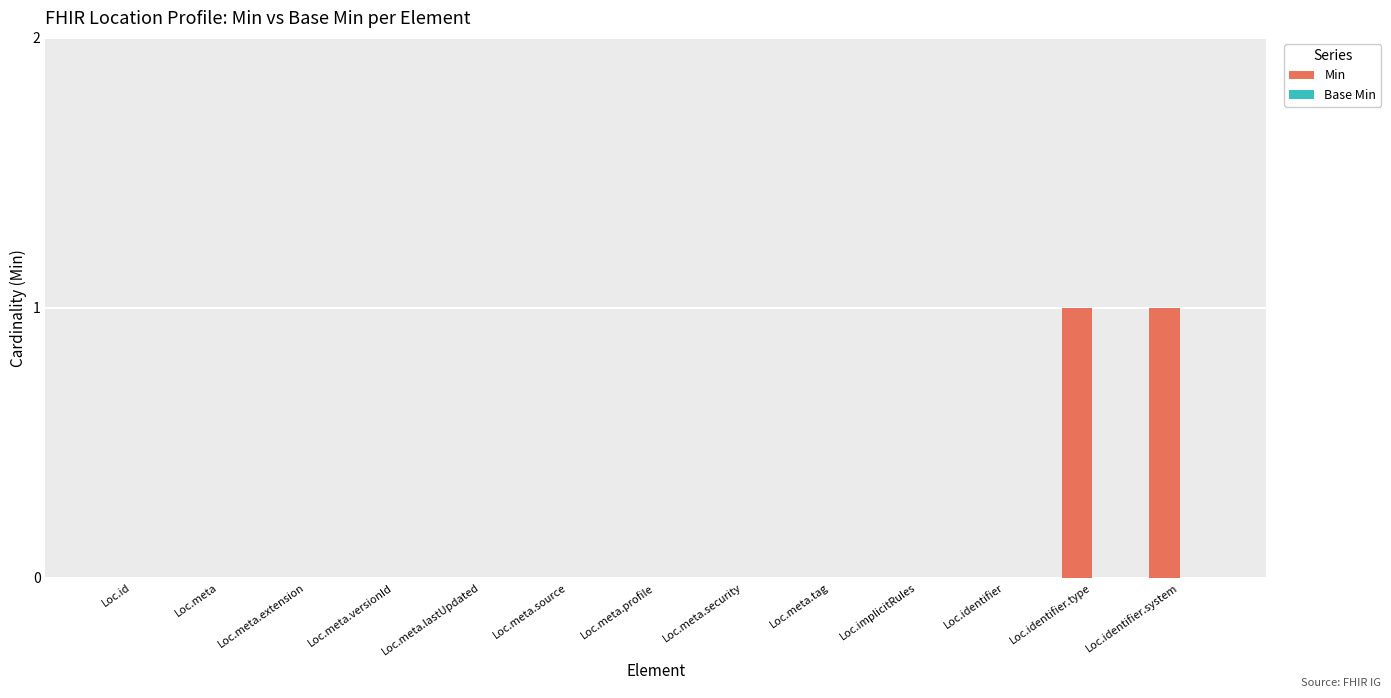

Is it true that the value at Loc.id is 0?

True